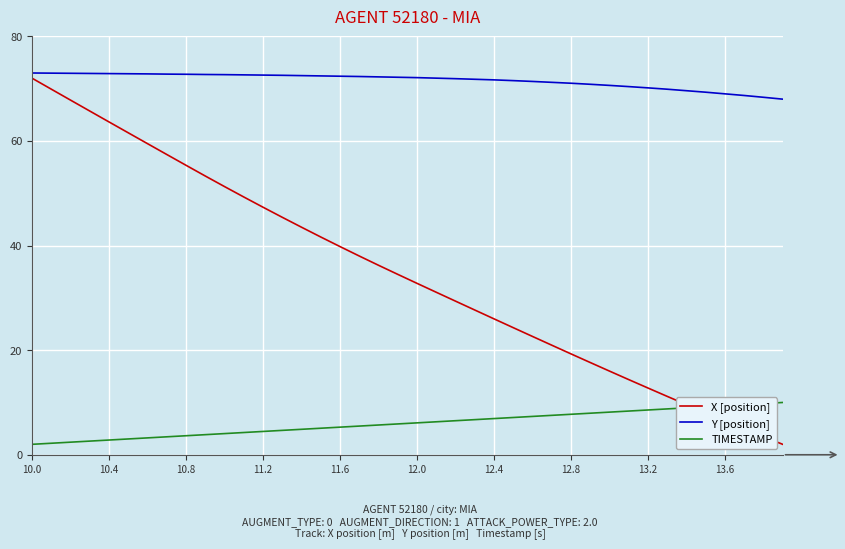

List the series in order of their overall mean, highest first.

Y [position], X [position], TIMESTAMP